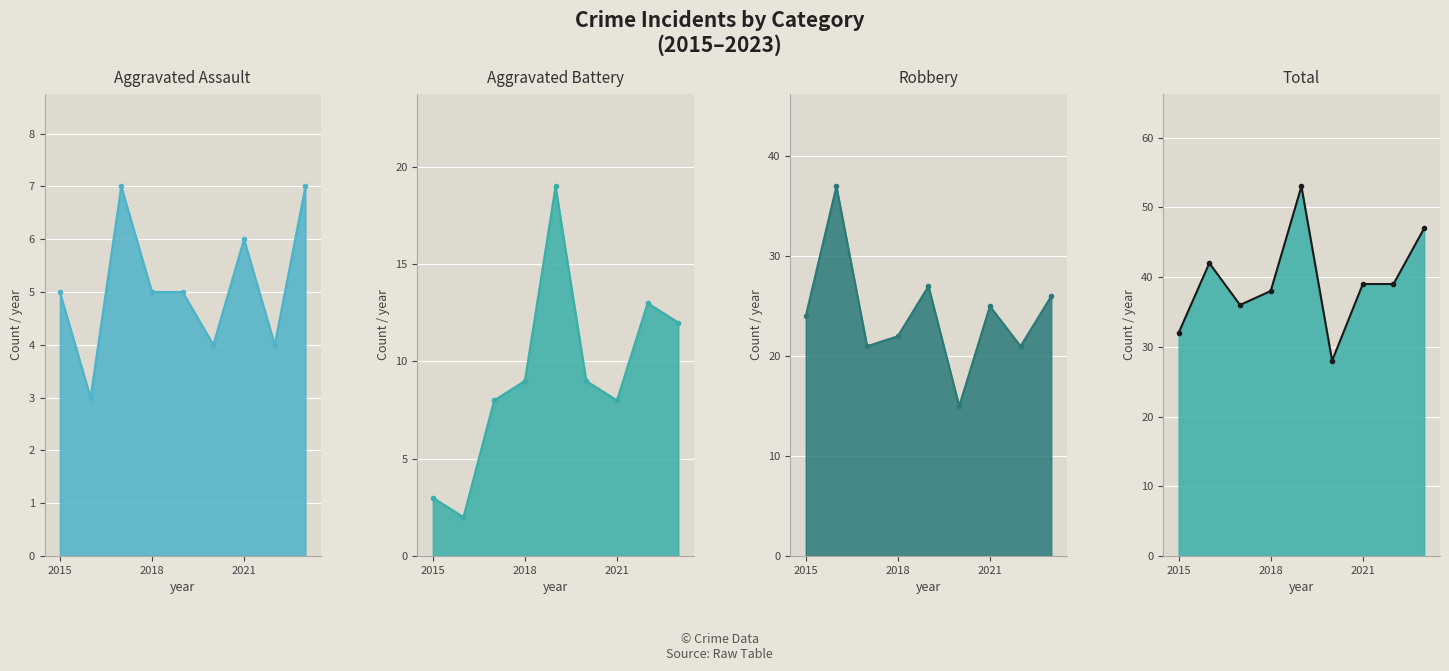

At which category is the sum across all series the highest?

2019